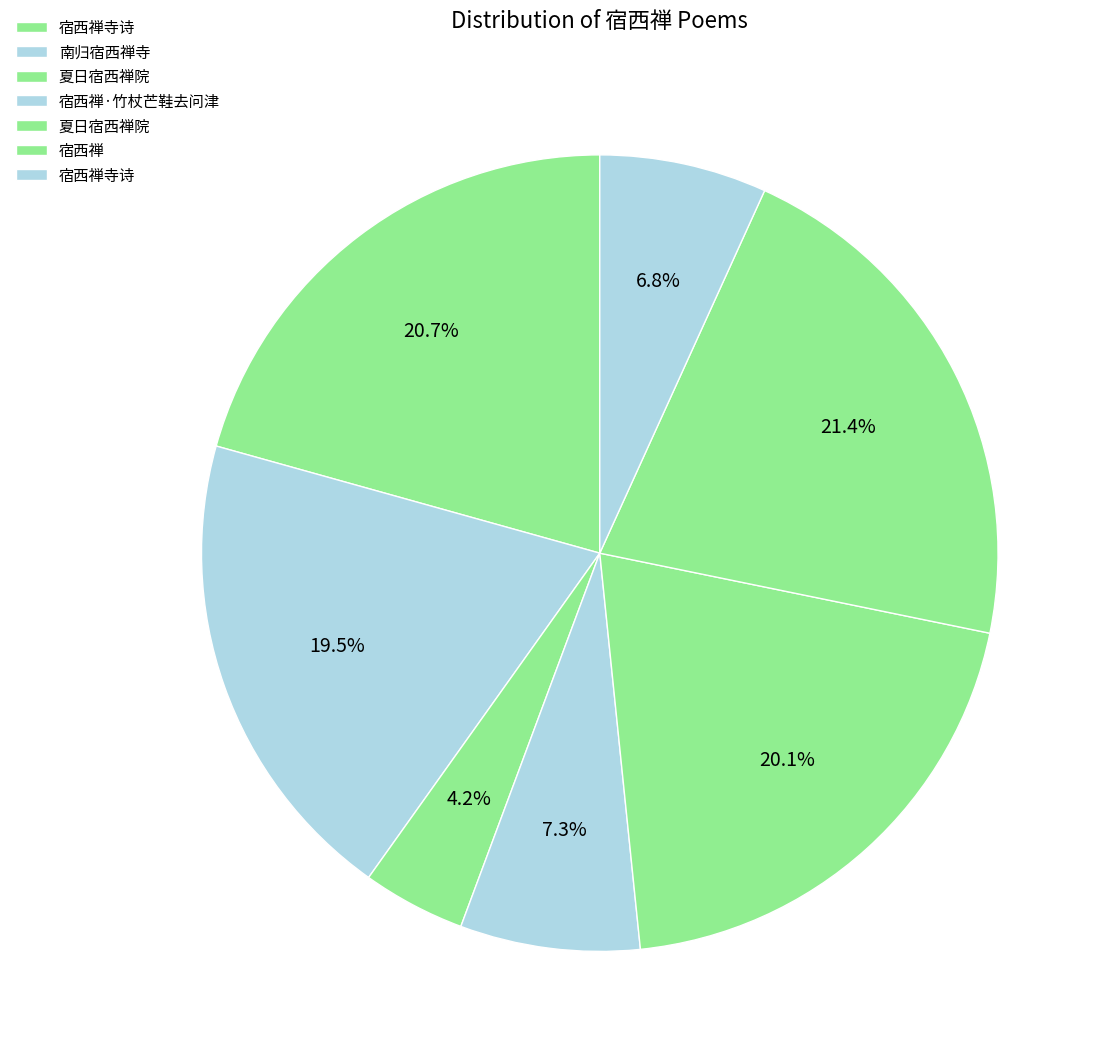

Which slice is the largest?

宿西禅